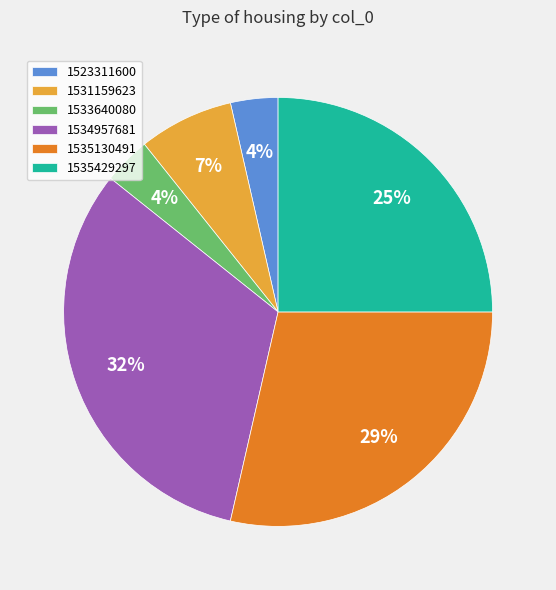

To the nearest percent, what is the difference between the 1523311600 and 1535130491 slice percentages?

25%